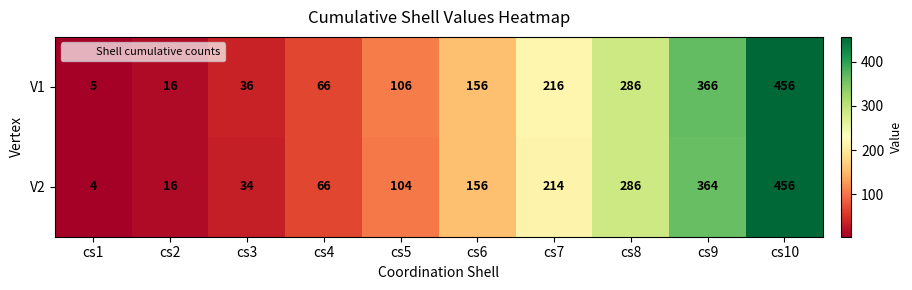

Rank the series at cs7 from highest to lowest value.

V1, V2